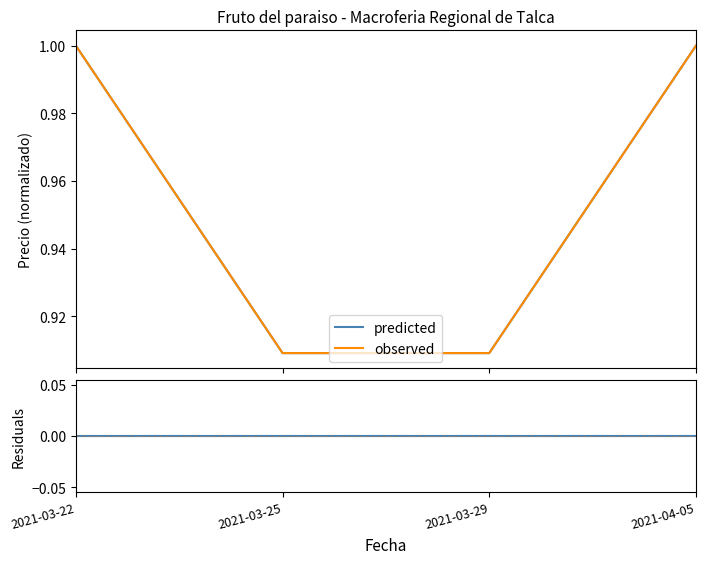

How many values in the observed series are below 1?

2